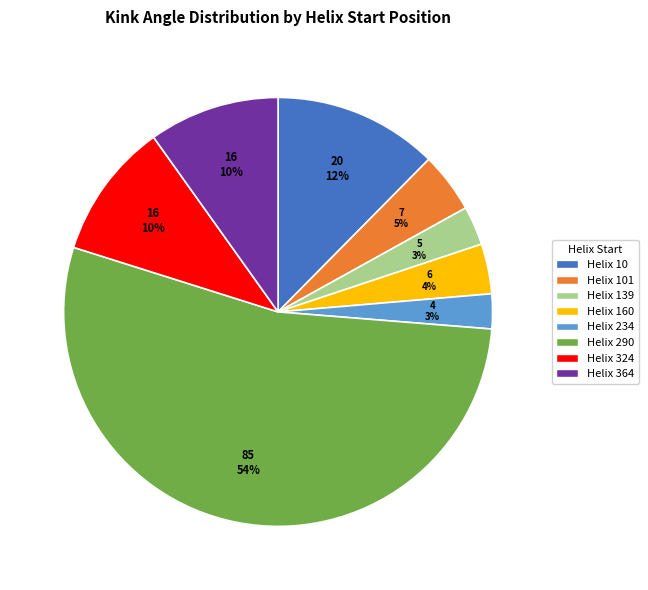

Is there a majority slice in this chart?

Yes